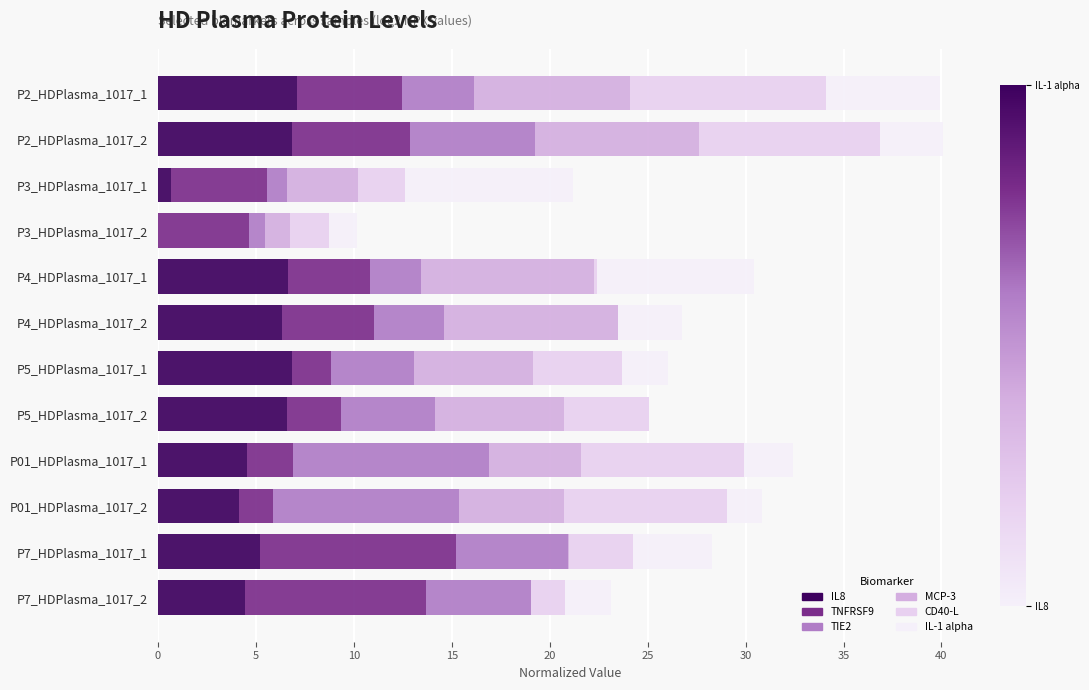

How many categories are shown in the chart?

12